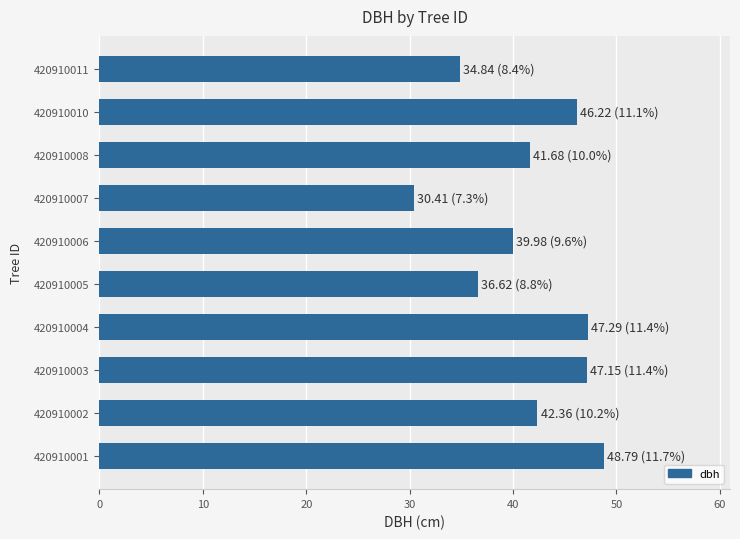

Which category has the lowest value across all series?

420910007